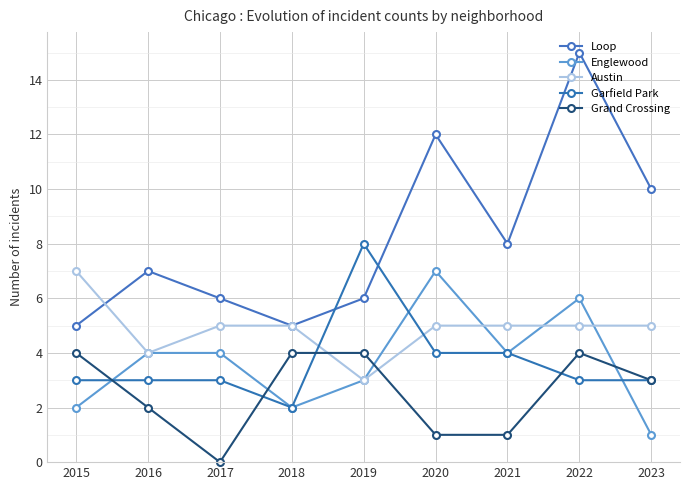

What are all the series names shown in the legend?

Loop, Englewood, Austin, Garfield Park, Grand Crossing